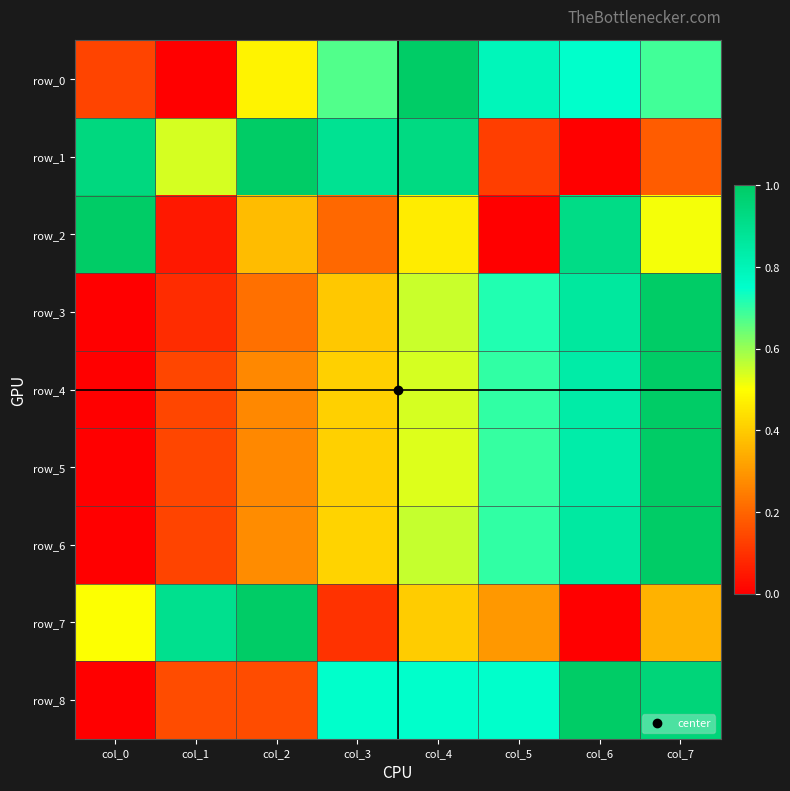

At which category does the chart reach its minimum across all series?

col_1